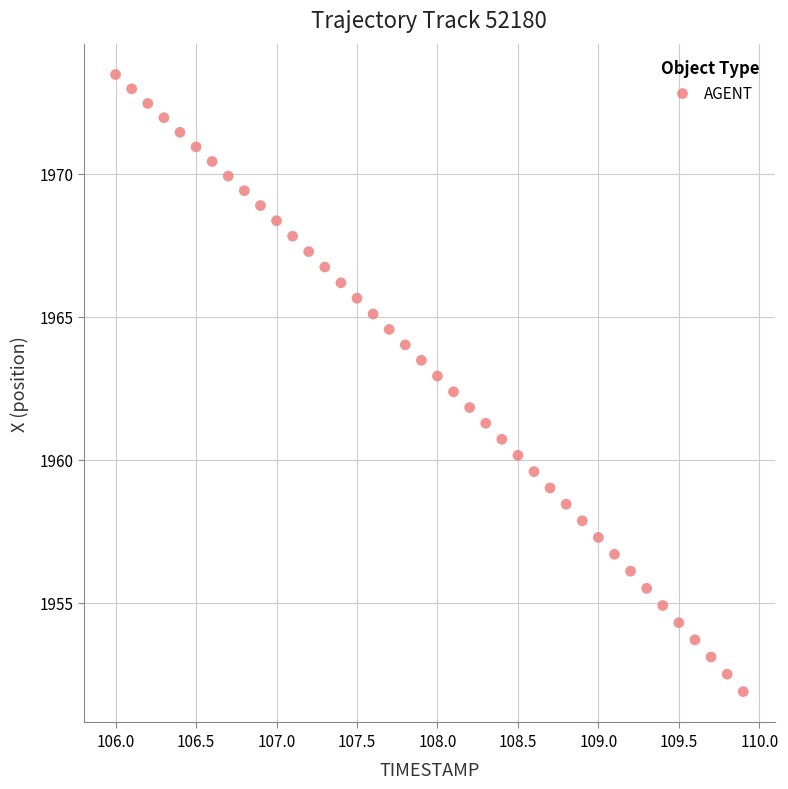

What is the range of X values (max minus min)?

3.9